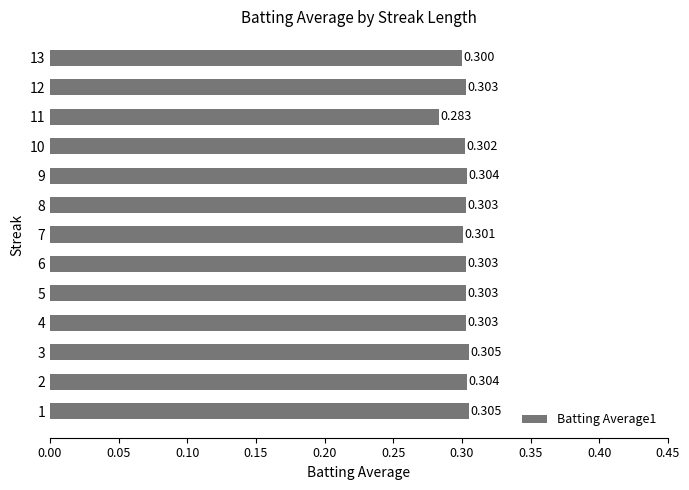

Count the number of data series in this chart.

1